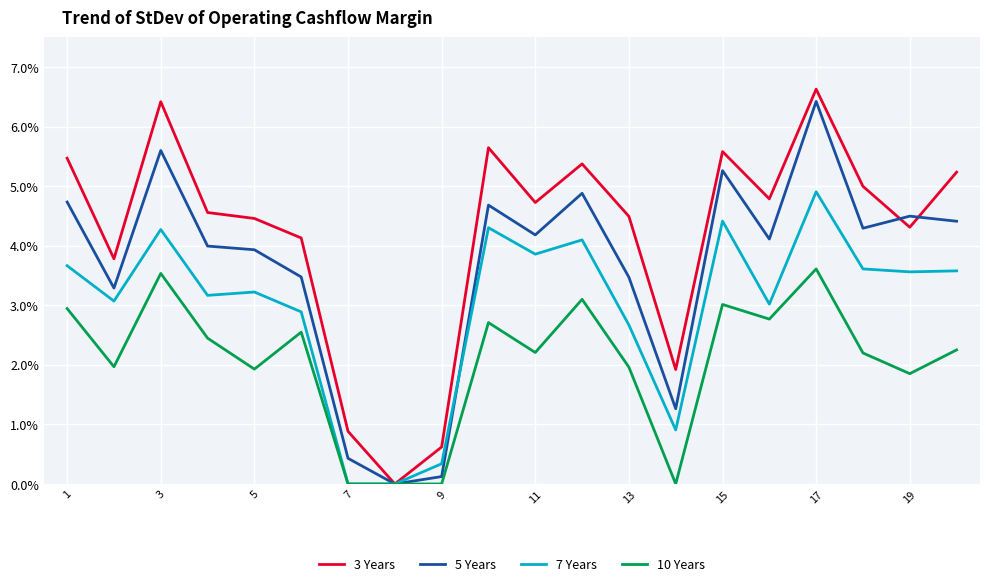

Which series has the widest spread of values?

3 Years